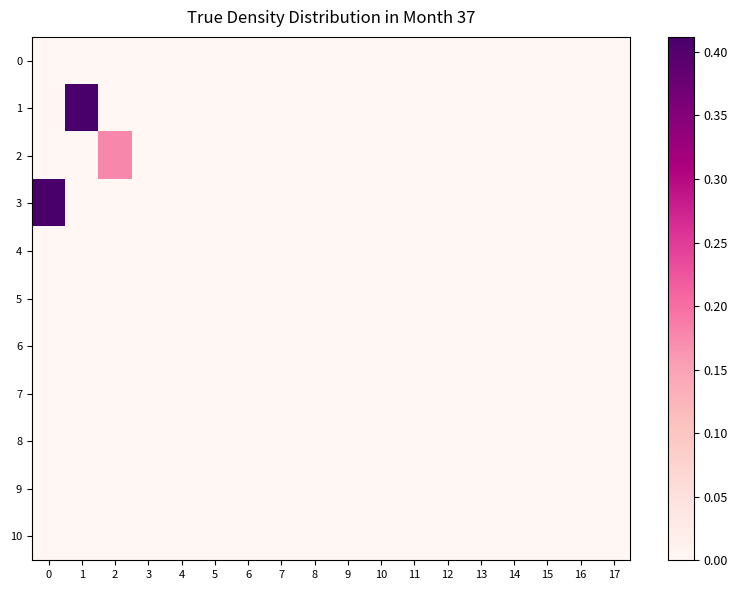

Which series has the largest total across all categories?

1